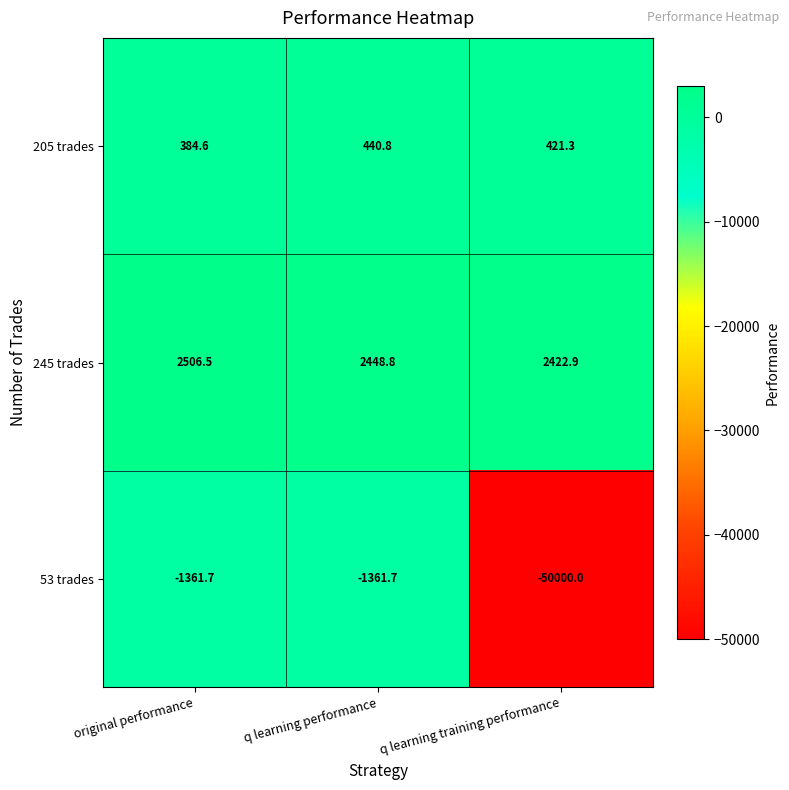

Is it true that 245 trades equals 2422.9 at q learning training performance?

True